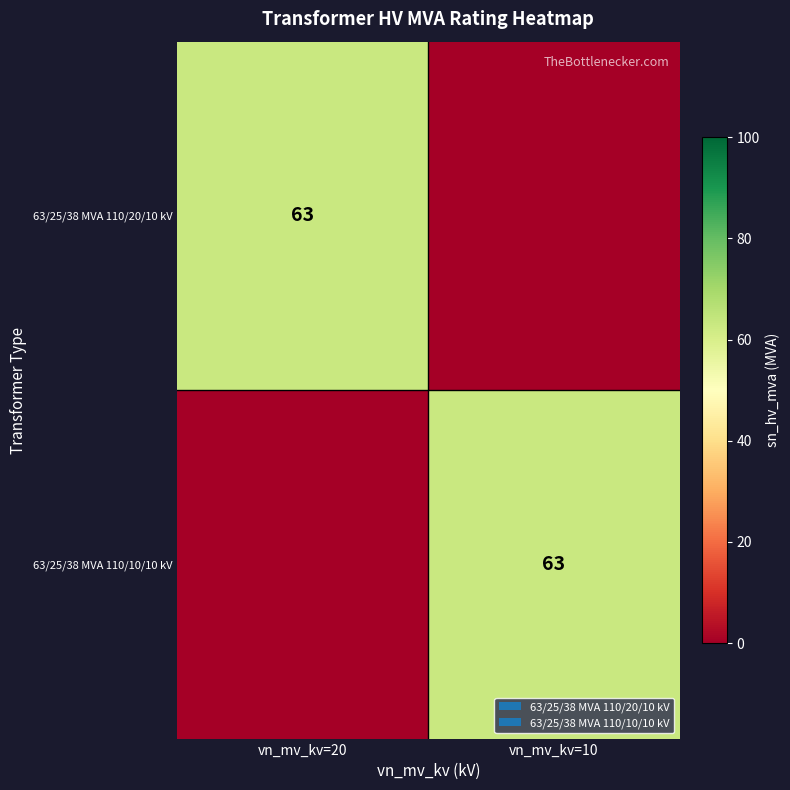

What is the spread (max minus min) of values at vn_mv_kv=10?

63